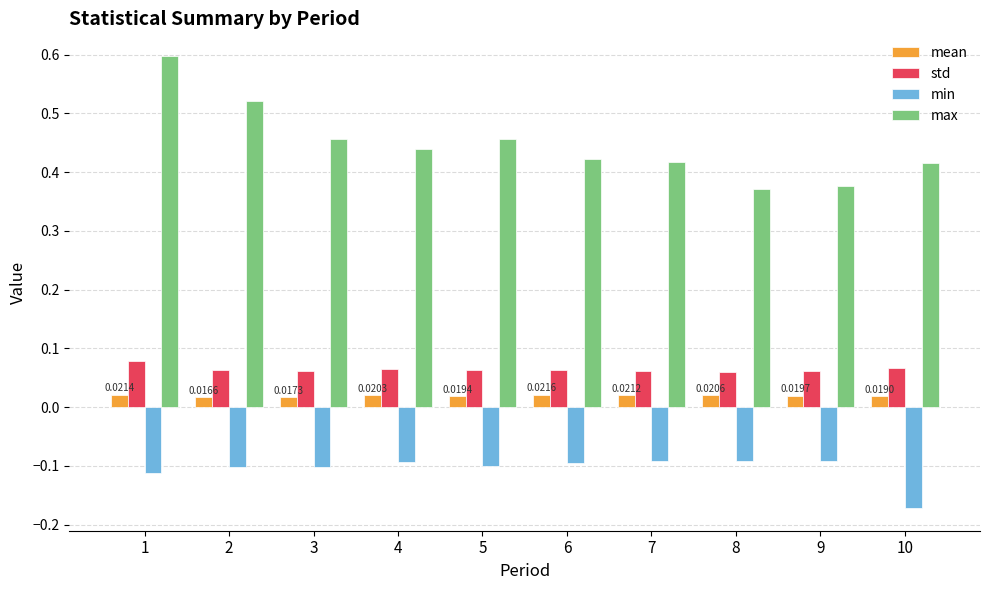

Which series has the widest spread of values?

max